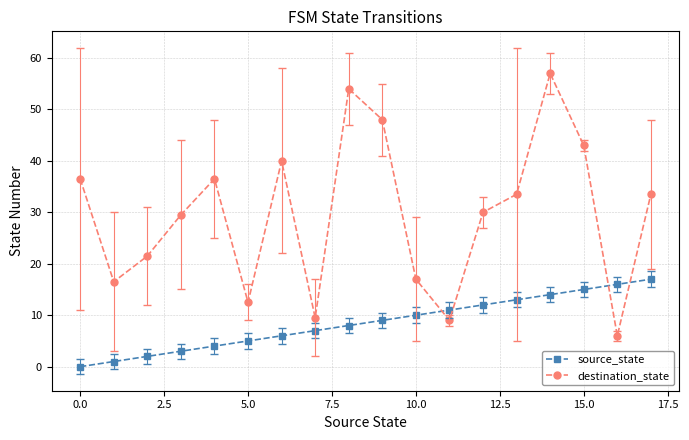

Rank the series by their average value, from highest to lowest.

destination_state, source_state